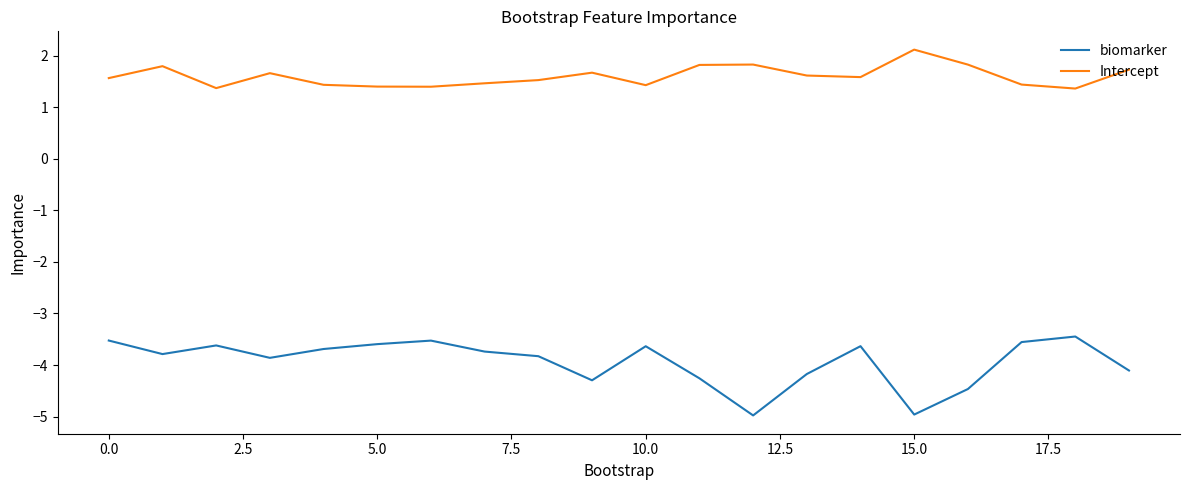

True or false: biomarker and Intercept cross at least once.

False